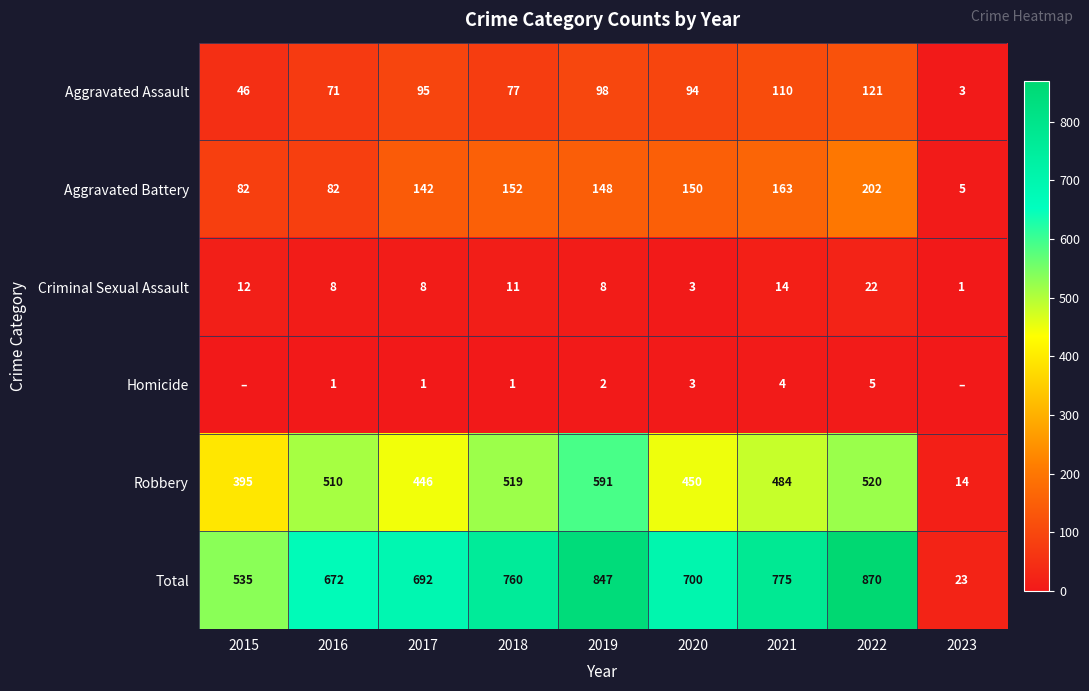

Where does the Criminal Sexual Assault series first go above 8?

2015